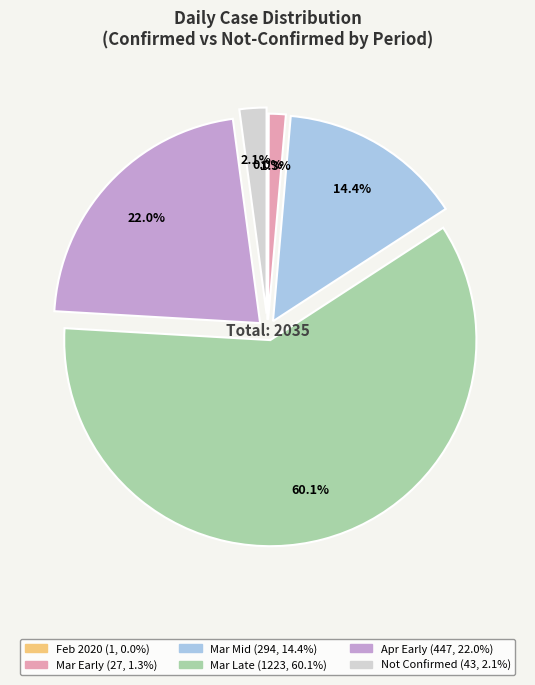

Is there any slice that represents more than half of the pie?

Yes